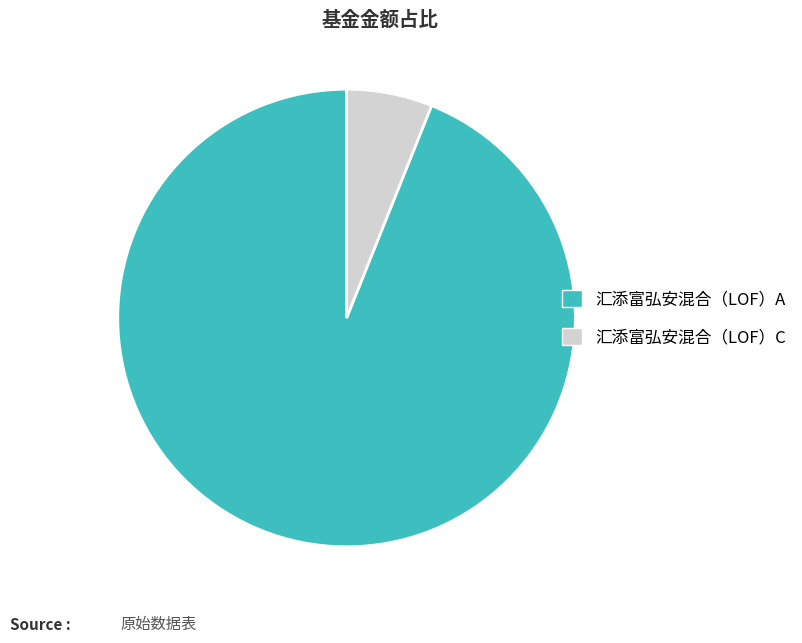

Does any single category account for the majority?

Yes